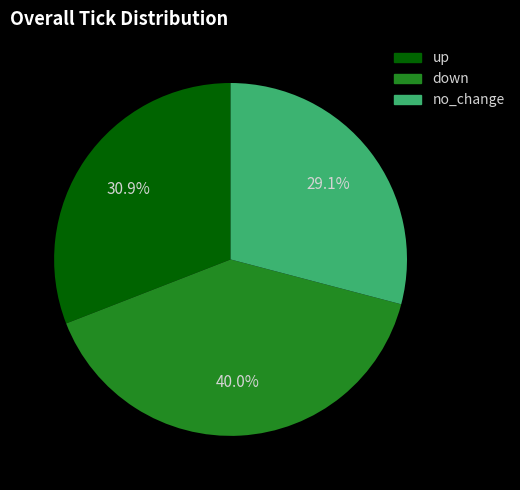

Approximately how many times larger is the value at down compared to up?

1.3